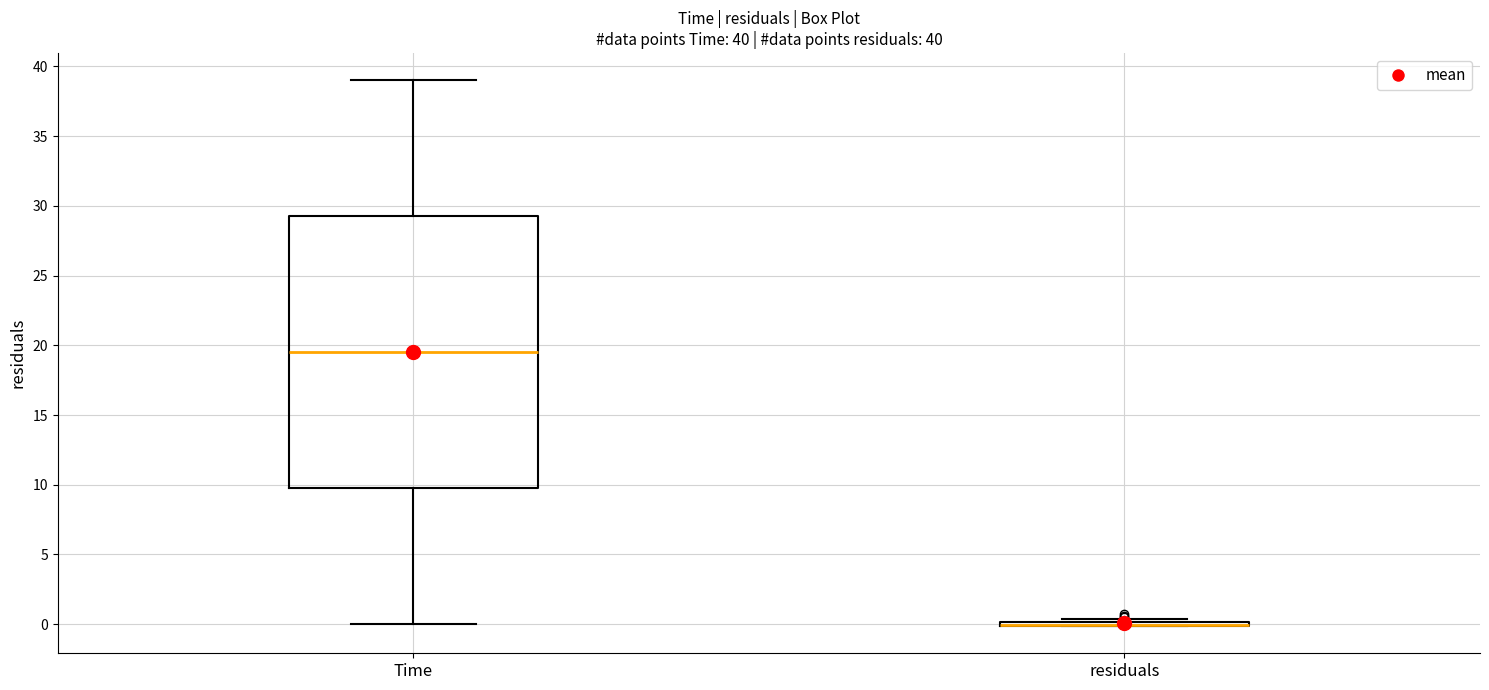

Which box is the tallest, from its lower edge to its upper edge?

Time